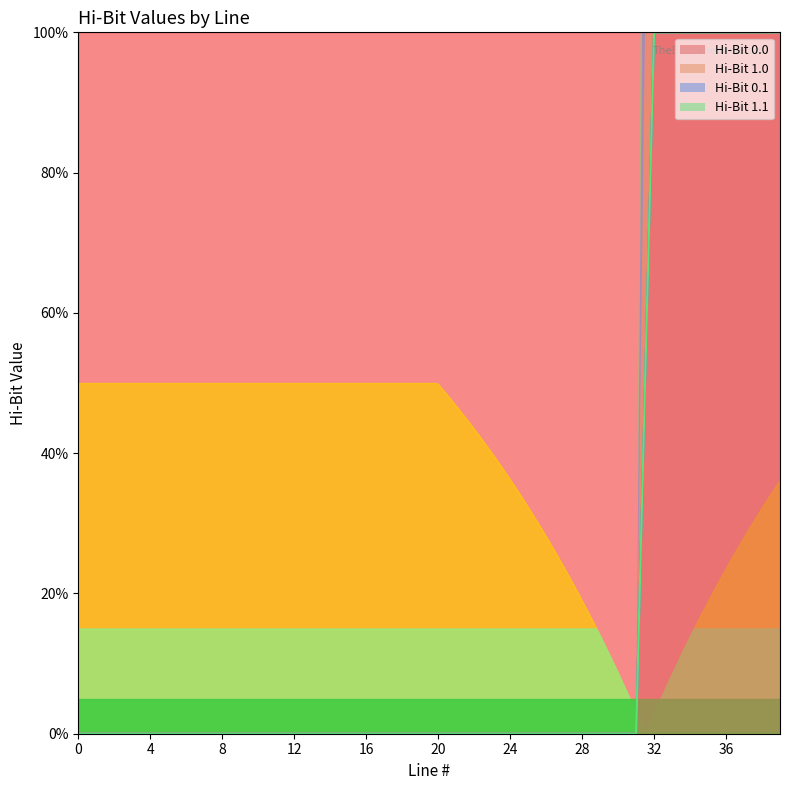

Does the chart have visible grid lines?

No